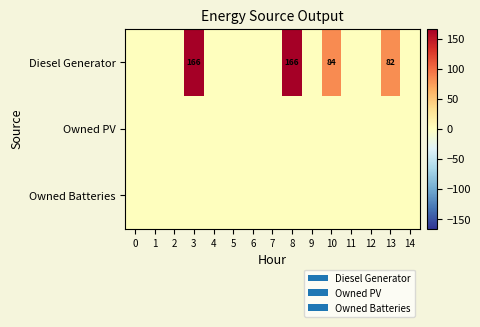

Is the value of Owned Batteries at 11 greater than the value of Diesel Generator at 7?

No